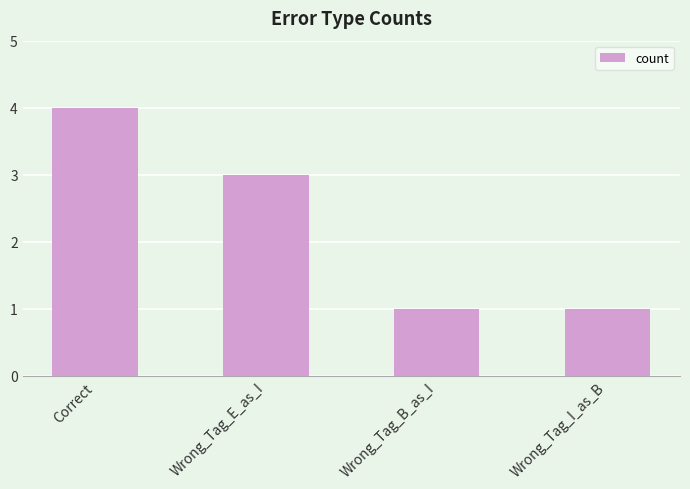

What is the change in value from Wrong_Tag_E_as_I to Wrong_Tag_I_as_B?

-2